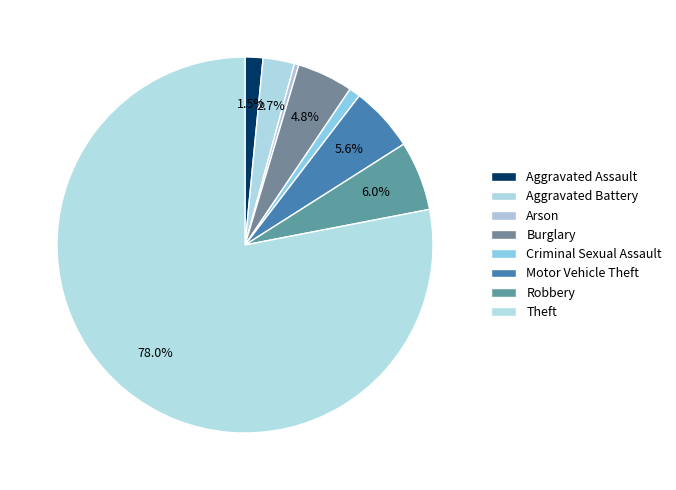

What percentage is NOT represented by Theft?

22.0%